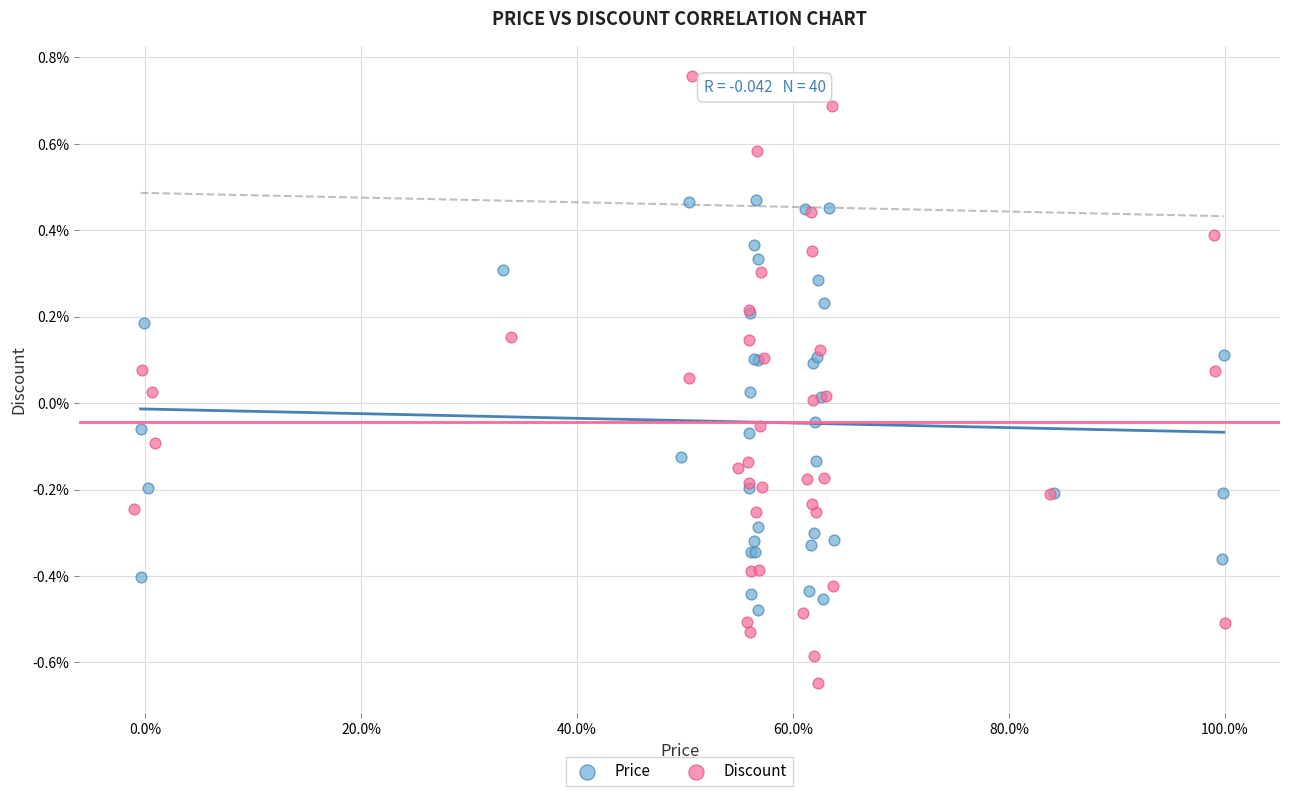

What are all the series names shown in the legend?

Price, Discount